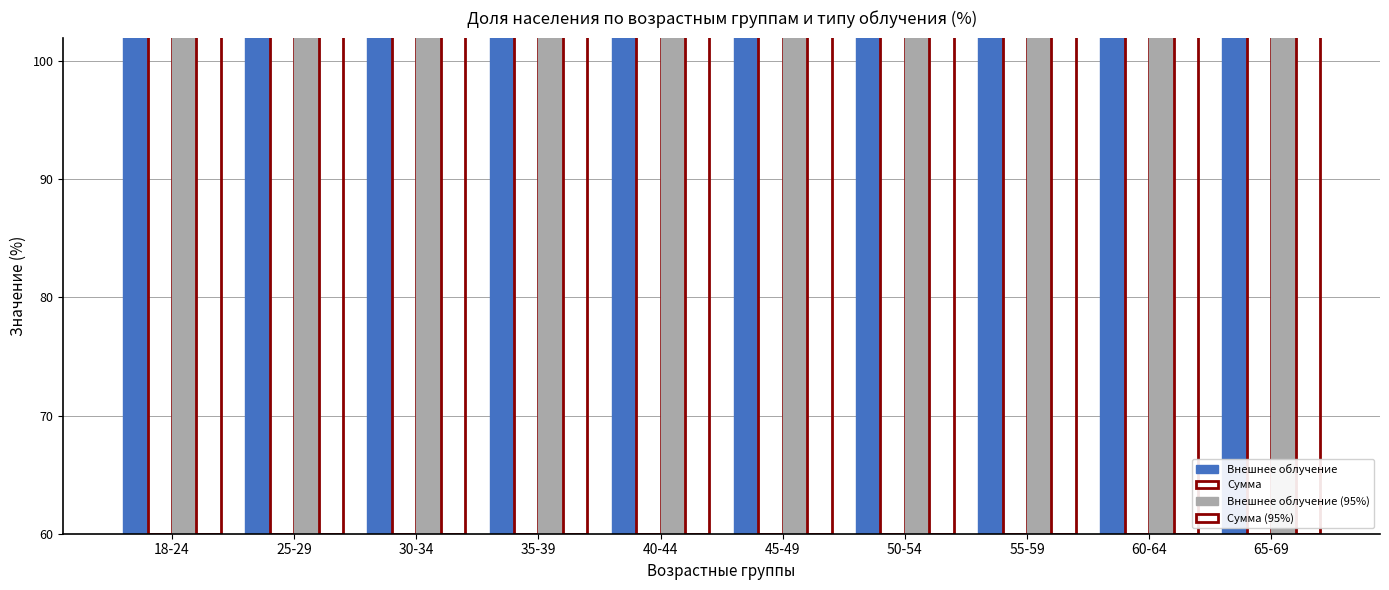

Reading left to right, extract all data points from this chart.

Внешнее облучение: 18-24=96.8	25-29=93.7	30-34=94.0	35-39=93.1	40-44=93.2	45-49=95.4	50-54=95.8	55-59=97.2	60-64=97.6	65-69=98.3
Сумма: 18-24=96.4	25-29=93.5	30-34=93.4	35-39=92.8	40-44=92.6	45-49=94.5	50-54=95.4	55-59=96.9	60-64=97.4	65-69=98.3
Внешнее облучение (95%): 18-24=88.7	25-29=79.0	30-34=77.8	35-39=73.3	40-44=75.0	45-49=81.2	50-54=82.2	55-59=91.2	60-64=92.1	65-69=94.6
Сумма (95%): 18-24=88.5	25-29=78.9	30-34=76.7	35-39=72.8	40-44=73.8	45-49=80.6	50-54=81.5	55-59=90.6	60-64=92.0	65-69=94.6